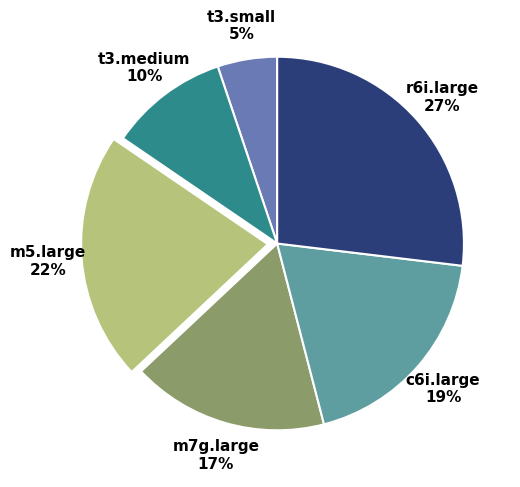

Which slice is the smallest?

t3.small